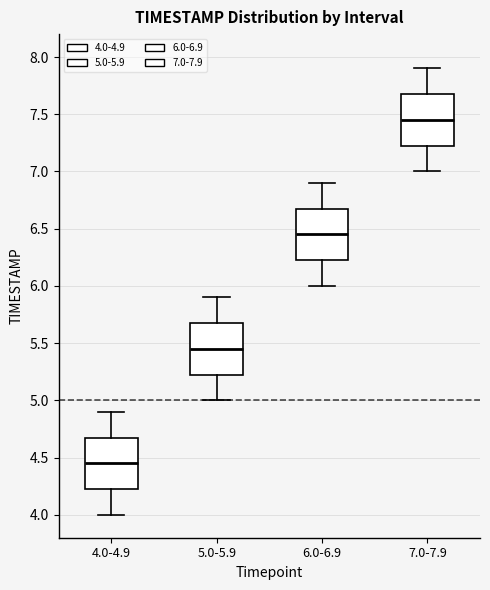

Reading left to right, read every box against the y-axis: the position of its median line, the range the box covers, and the ends of its whiskers. The values are not printed on the chart, so give them approximately, as read against the axis.

4.0-4.9: median 4.45, box 4.25 to 4.70, whiskers 4.00 to 4.90
5.0-5.9: median 5.45, box 5.25 to 5.70, whiskers 5.00 to 5.90
6.0-6.9: median 6.45, box 6.25 to 6.70, whiskers 6.00 to 6.90
7.0-7.9: median 7.45, box 7.25 to 7.70, whiskers 7.00 to 7.90